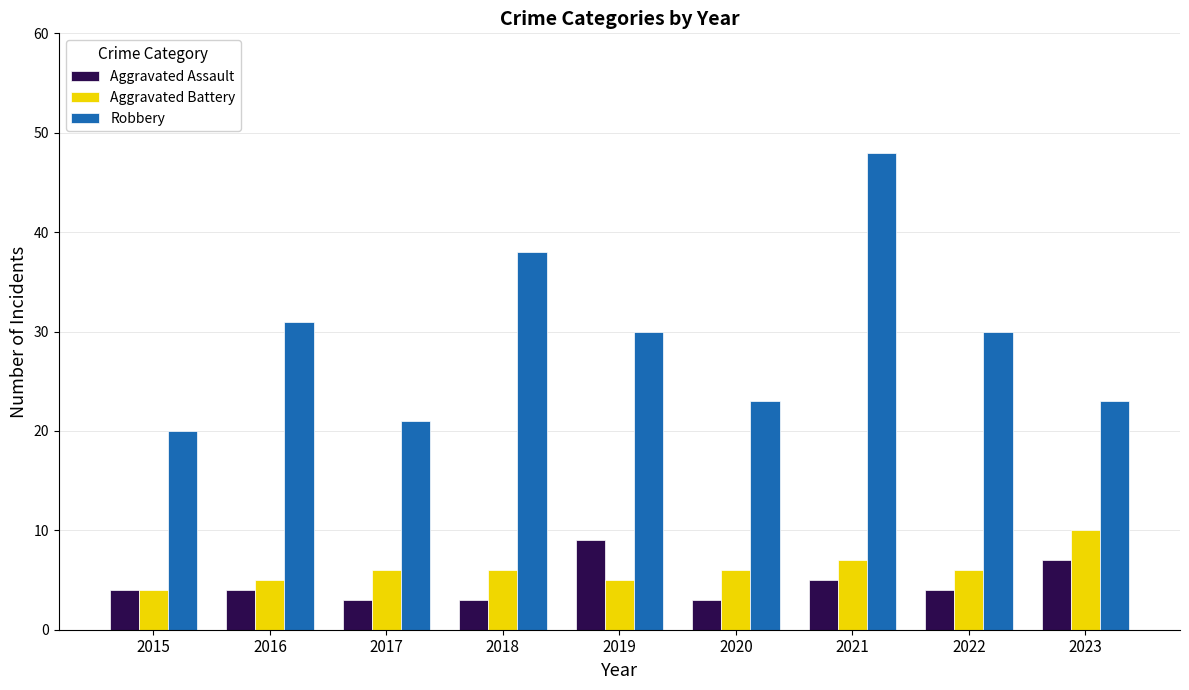

What is the difference between the maximum and minimum values in the Robbery series?

28